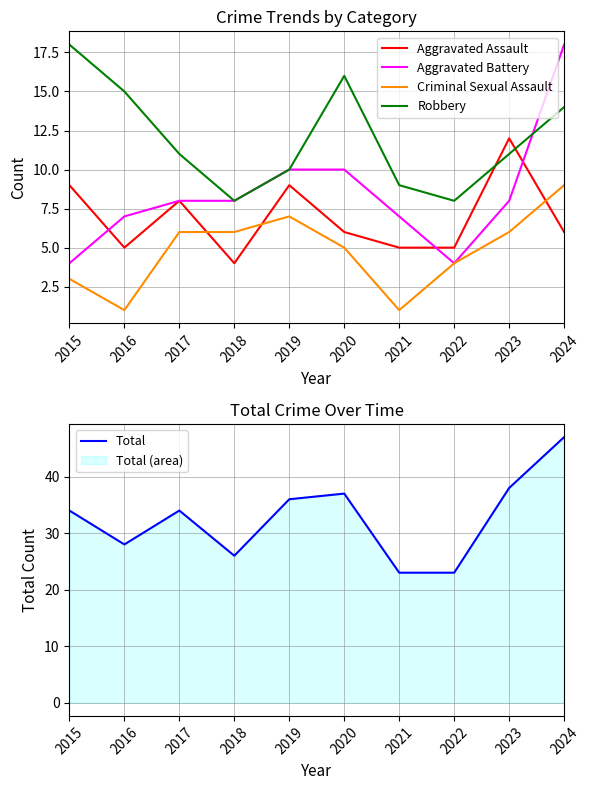

Where is the first local maximum for Aggravated Assault?

2017